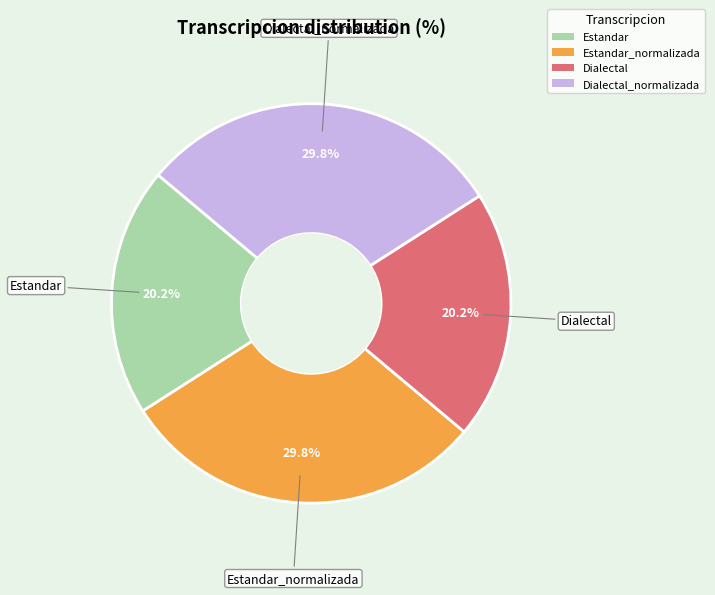

To the nearest percent, what portion does Dialectal represent?

20%